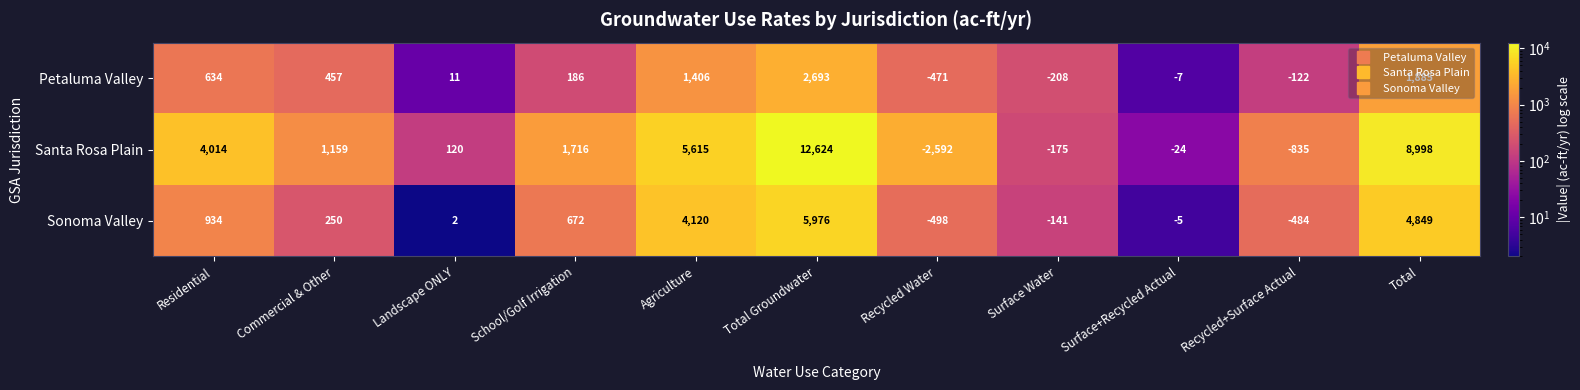

At which label is Sonoma Valley closest to 2739?

Agriculture